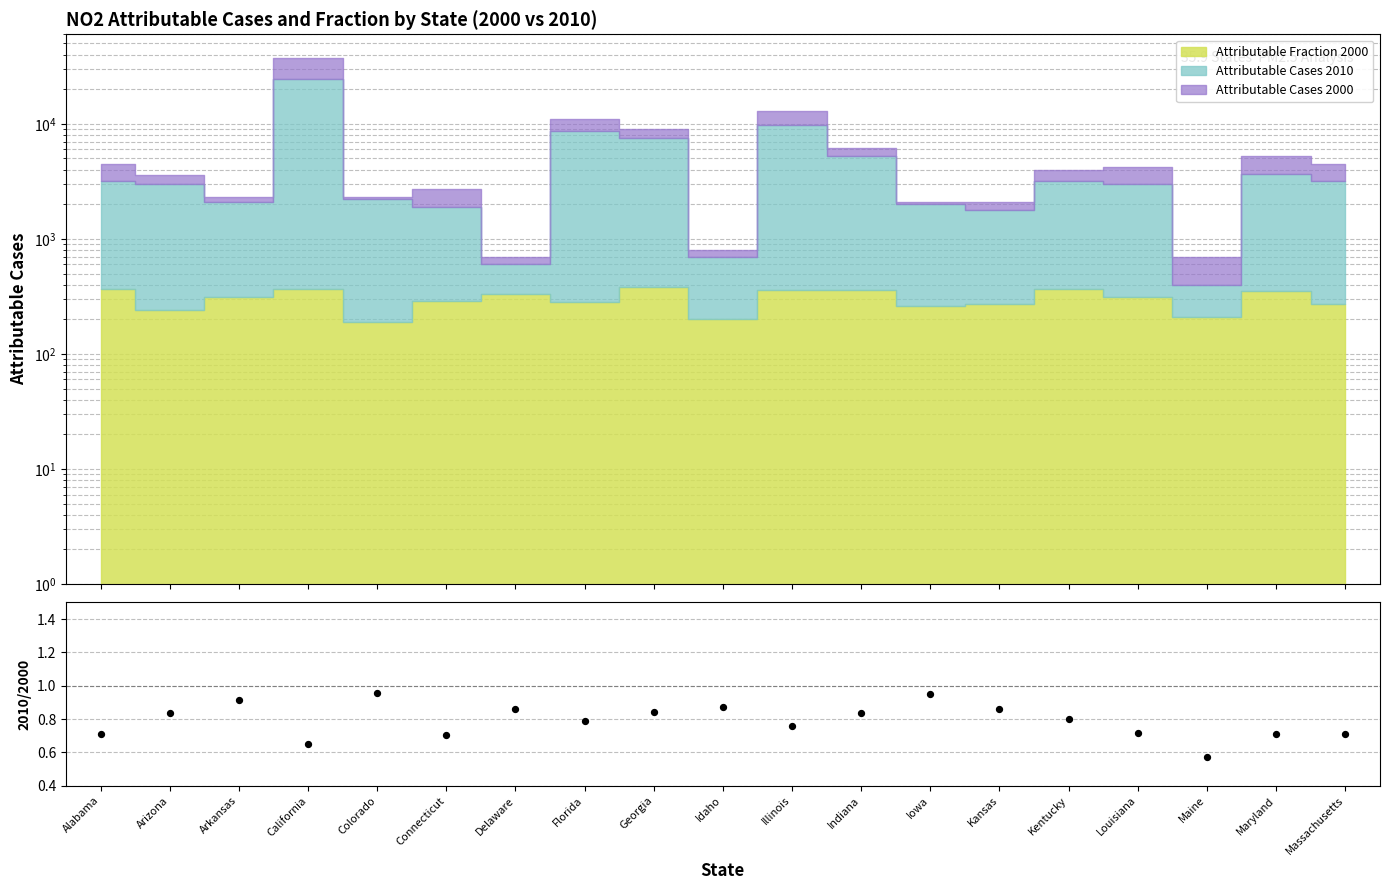

What is the change in value from Connecticut to Kansas?

+0.2